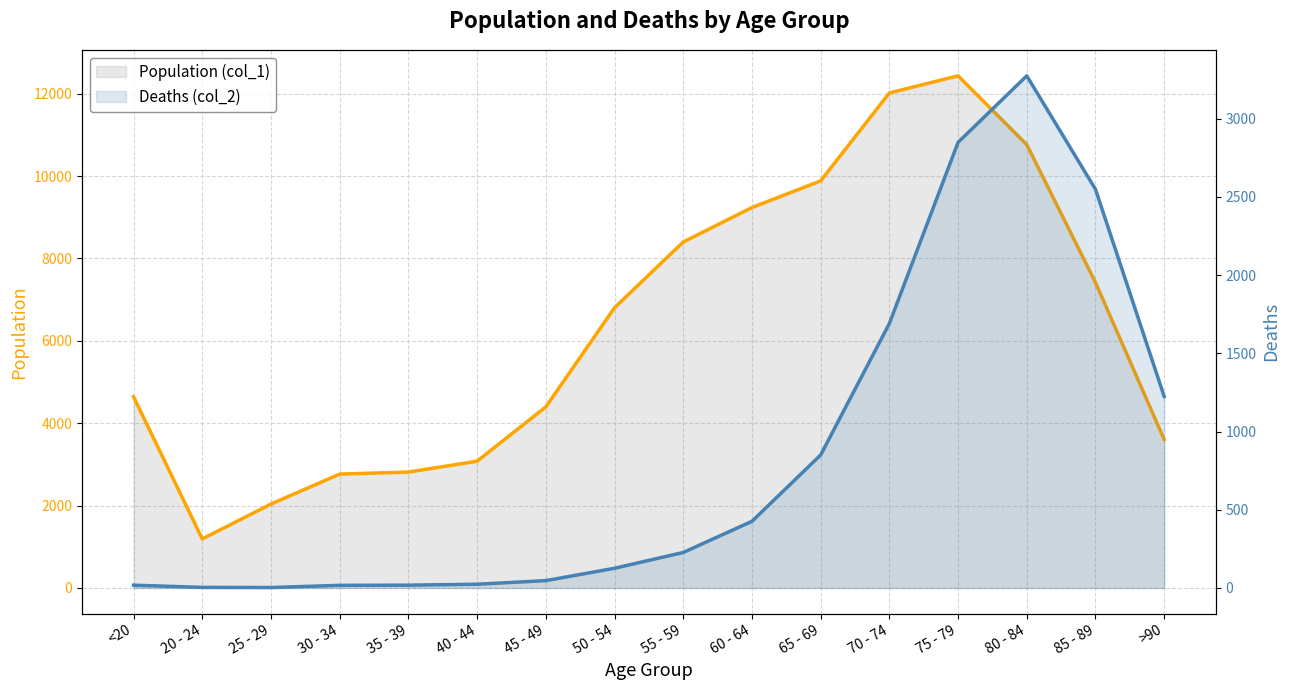

Which series has the largest total across all categories?

Population (col_1)